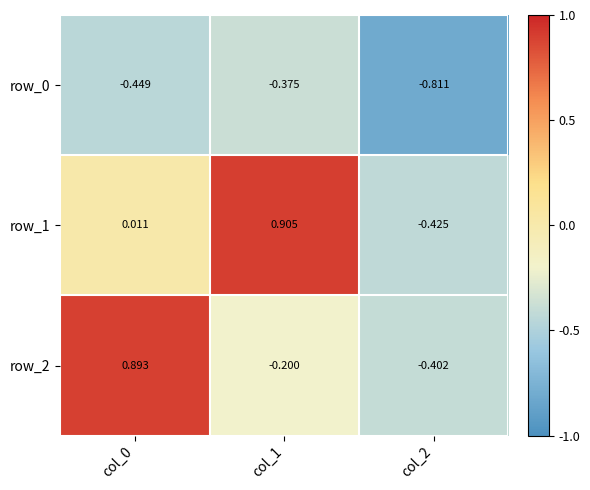

Is the value of row_1 at col_0 greater than the value of row_0 at col_2?

Yes